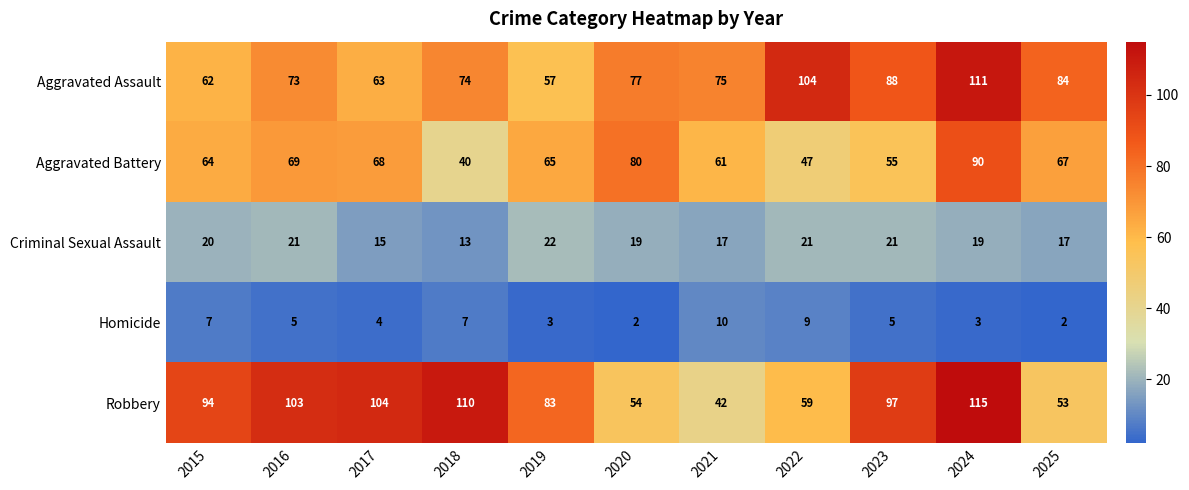

Which series has the largest range (max minus min)?

Robbery